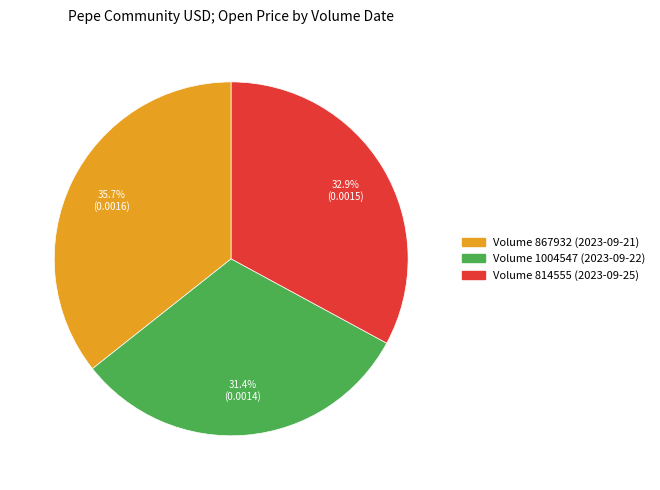

Is there any slice that represents more than half of the pie?

No